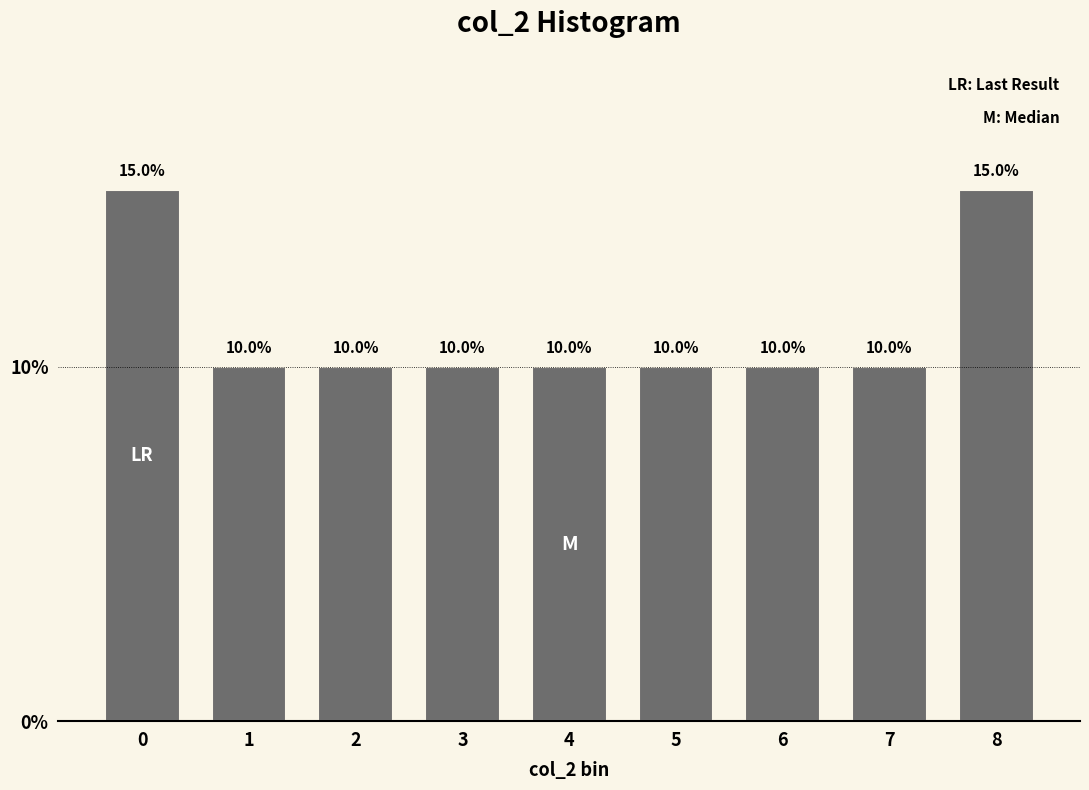

Reading left to right, transcribe all the data shown in this chart.

0=15	1=10	2=10	3=10	4=10	5=10	6=10	7=10	8=15